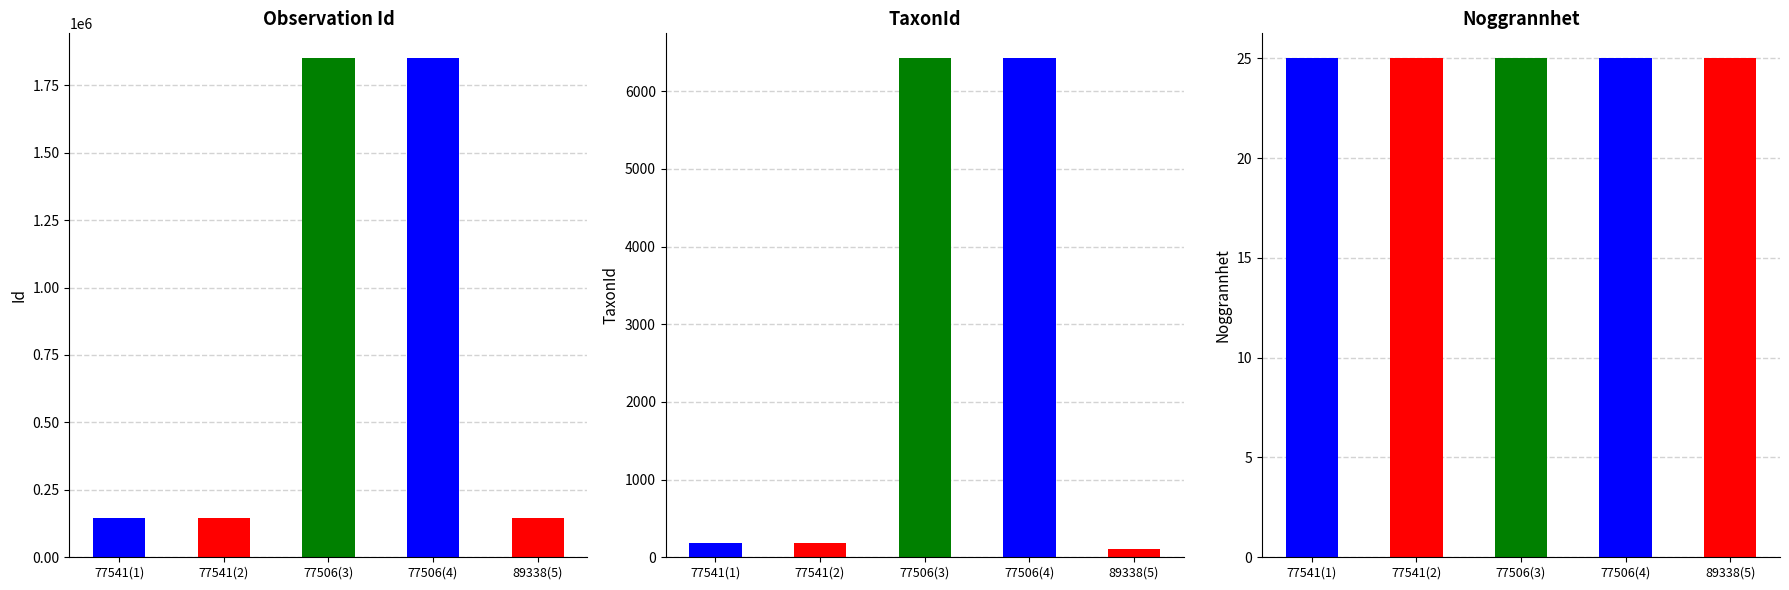

How many values in the Id series exceed 145145?

2